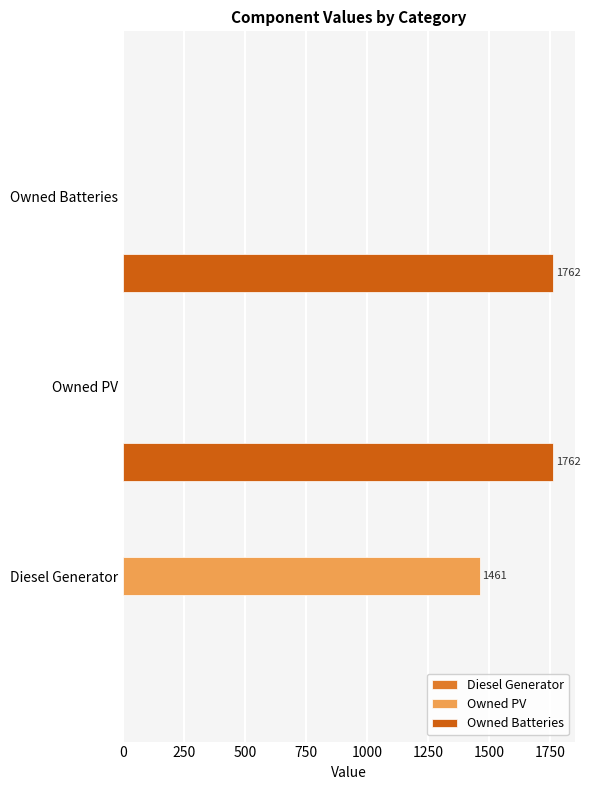

List the series in order of their overall mean, lowest first.

Diesel Generator, Owned PV, Owned Batteries